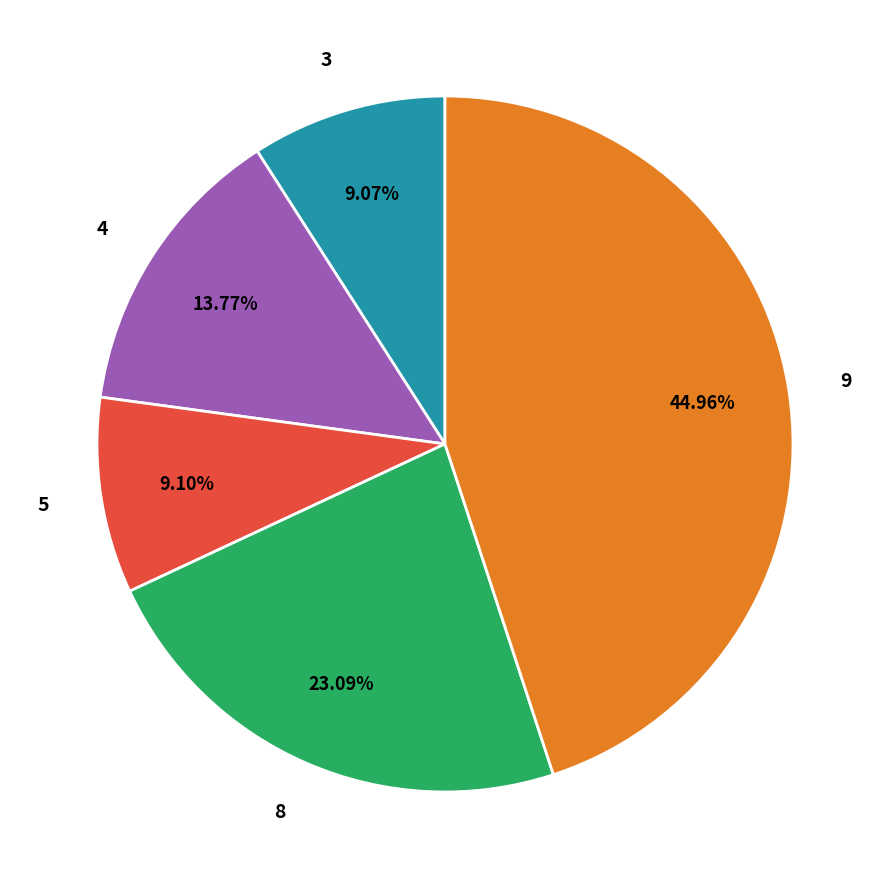

Is 5 the majority of the pie?

No